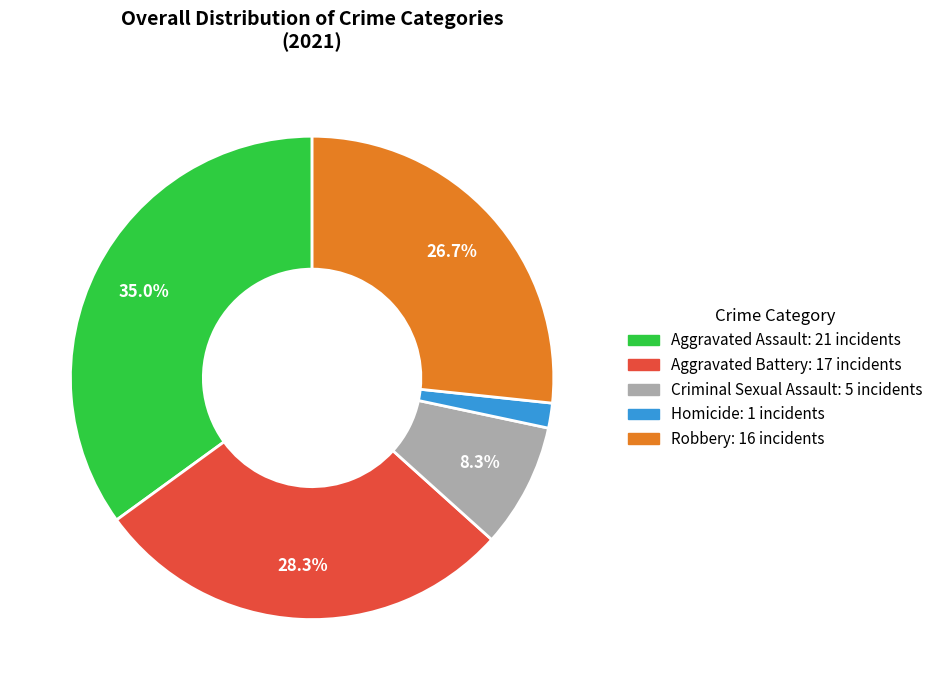

To the nearest percent, what portion does Robbery represent?

27%